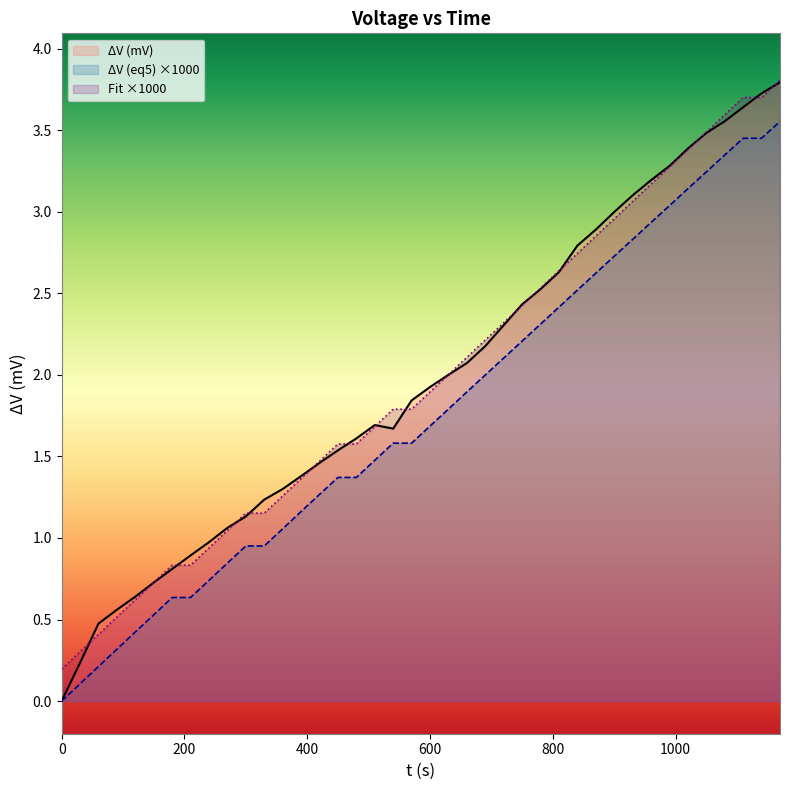

What are all the series names shown in the legend?

ΔV (mV), ΔV (eq5) ×1000, Fit ×1000